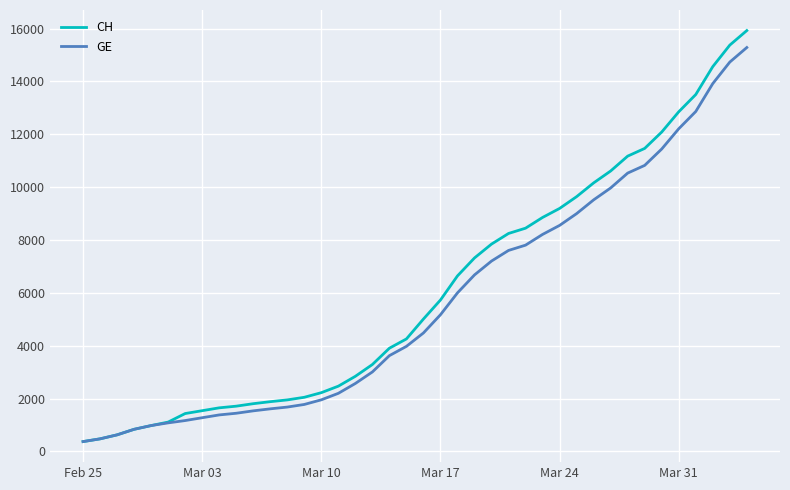

What is the maximum value shown in the chart?

15926